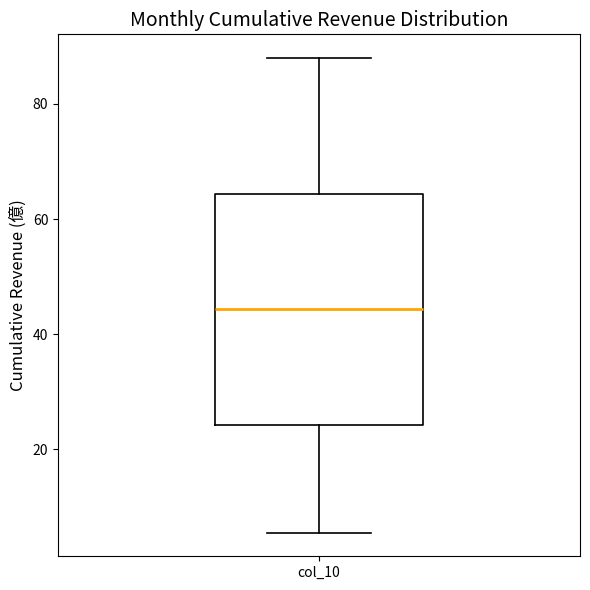

Read this box plot against the y-axis: the position of the median line, the range covered by the box, and the ends of both whiskers. The values are not printed on the chart, so give them approximately, as read against the axis.

median 44, box 24 to 64, whiskers 6 to 88